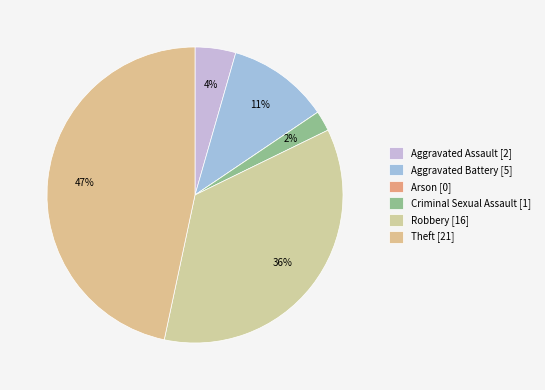

To the nearest percent, what percentage of the pie is Theft?

47%